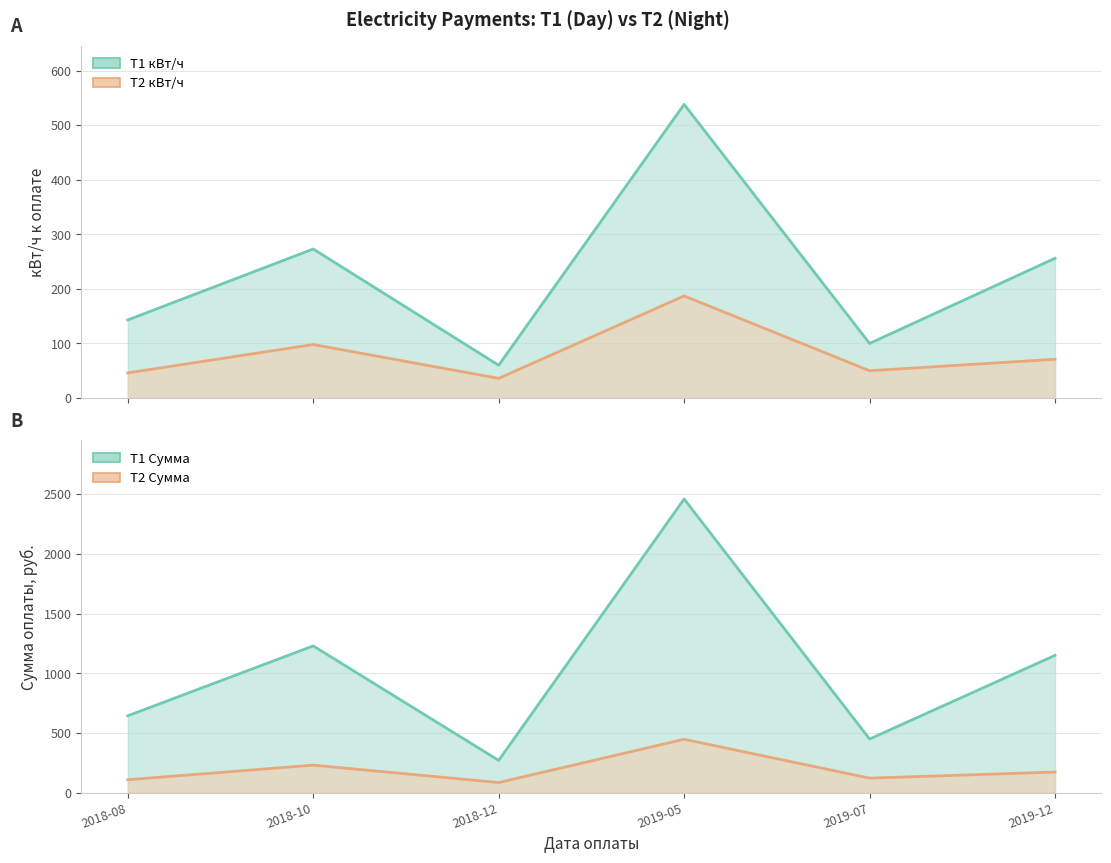

What is the label of the 3rd point from the right?

2019-05